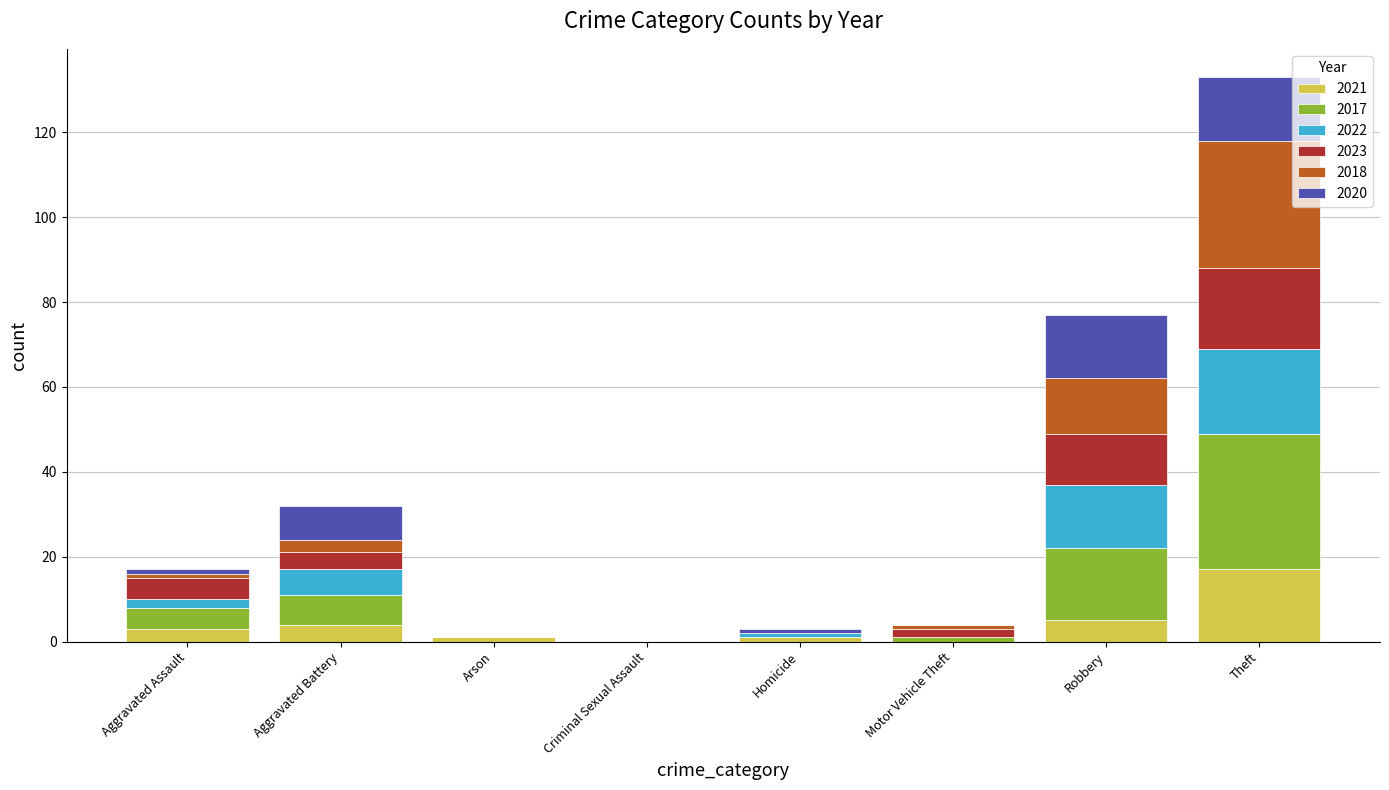

How many series are shown in this chart?

6